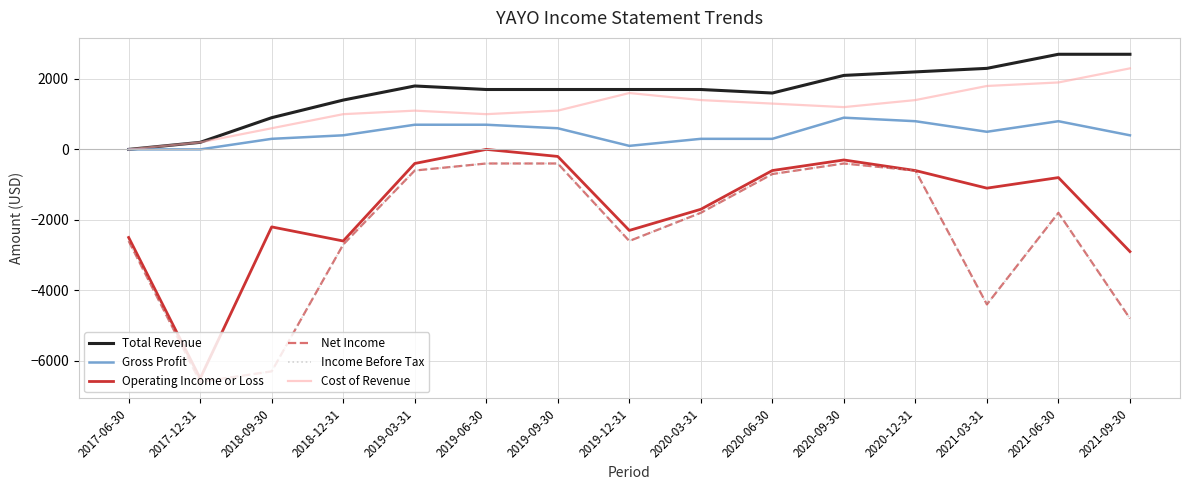

Is the value of Income Before Tax at 2017-06-30 greater than the value of Operating Income or Loss at 2018-09-30?

No